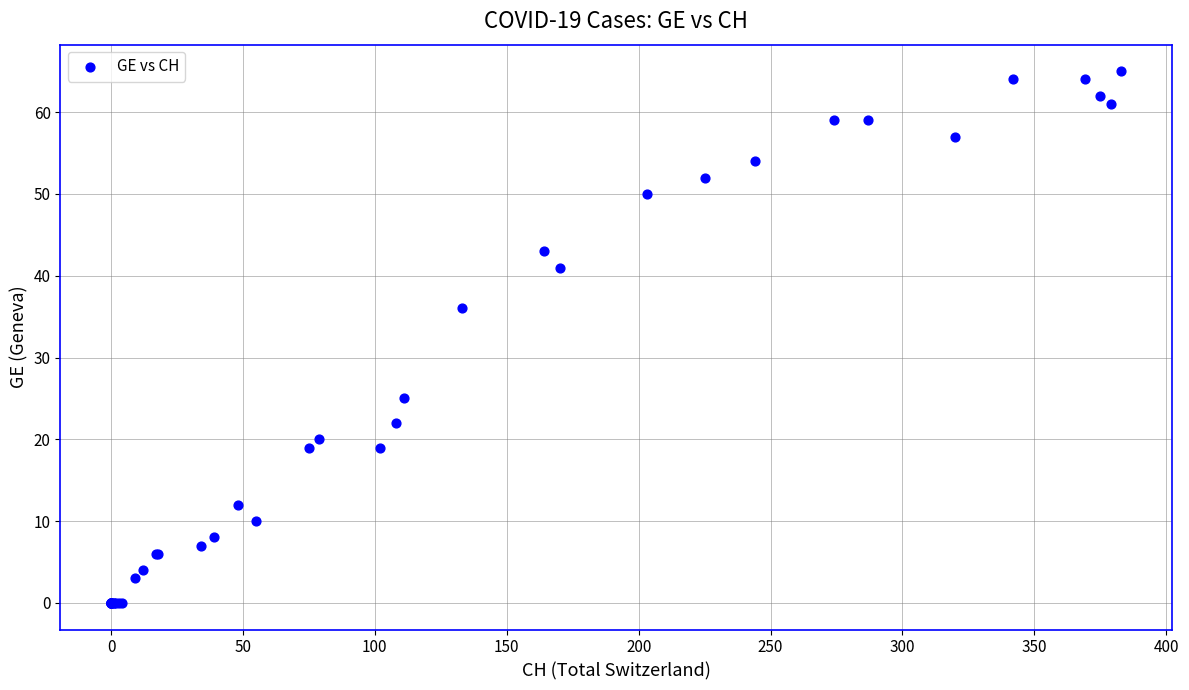

What Y value in the scatter plot is closest to 32?

36